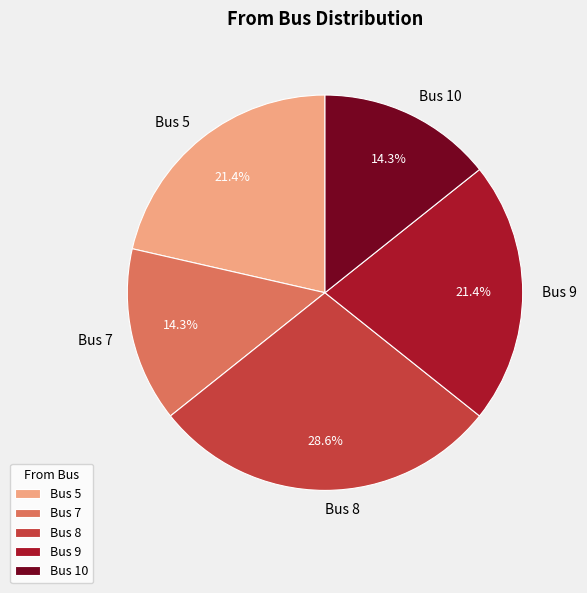

To the nearest percent, what portion does Bus 8 represent?

29%